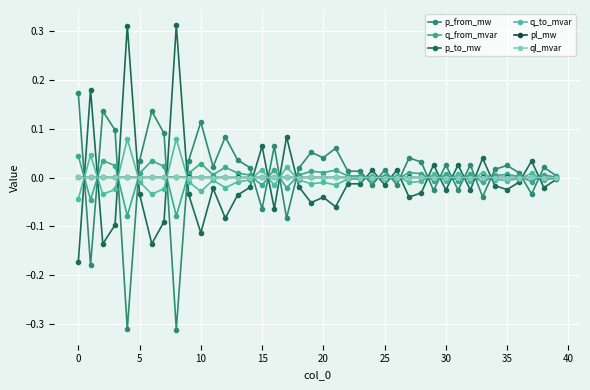

True or false: ql_mvar and pl_mw cross at least once.

False